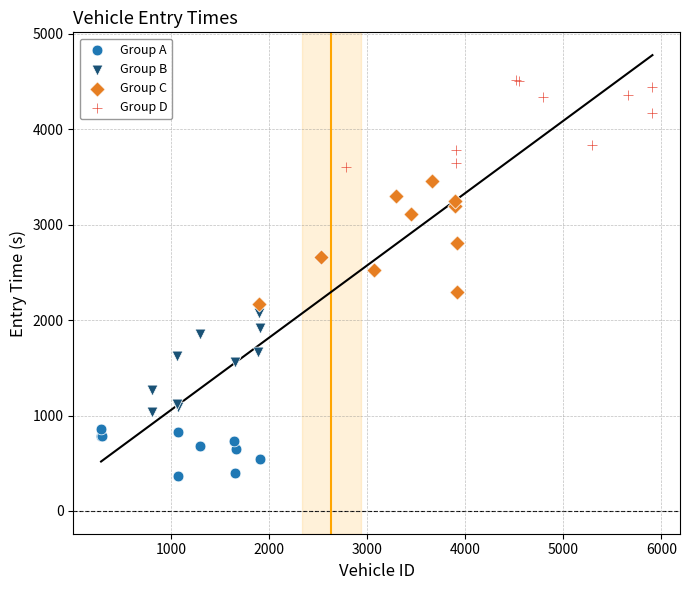

Which series contains the lowest Y value?

Group A